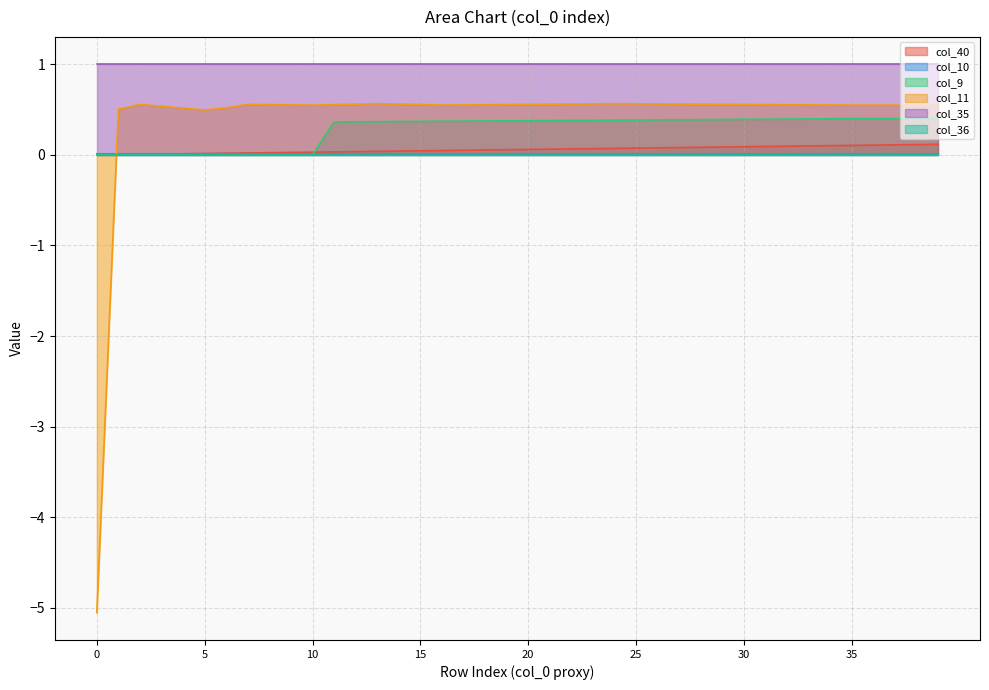

What is the greatest value displayed?

1.0